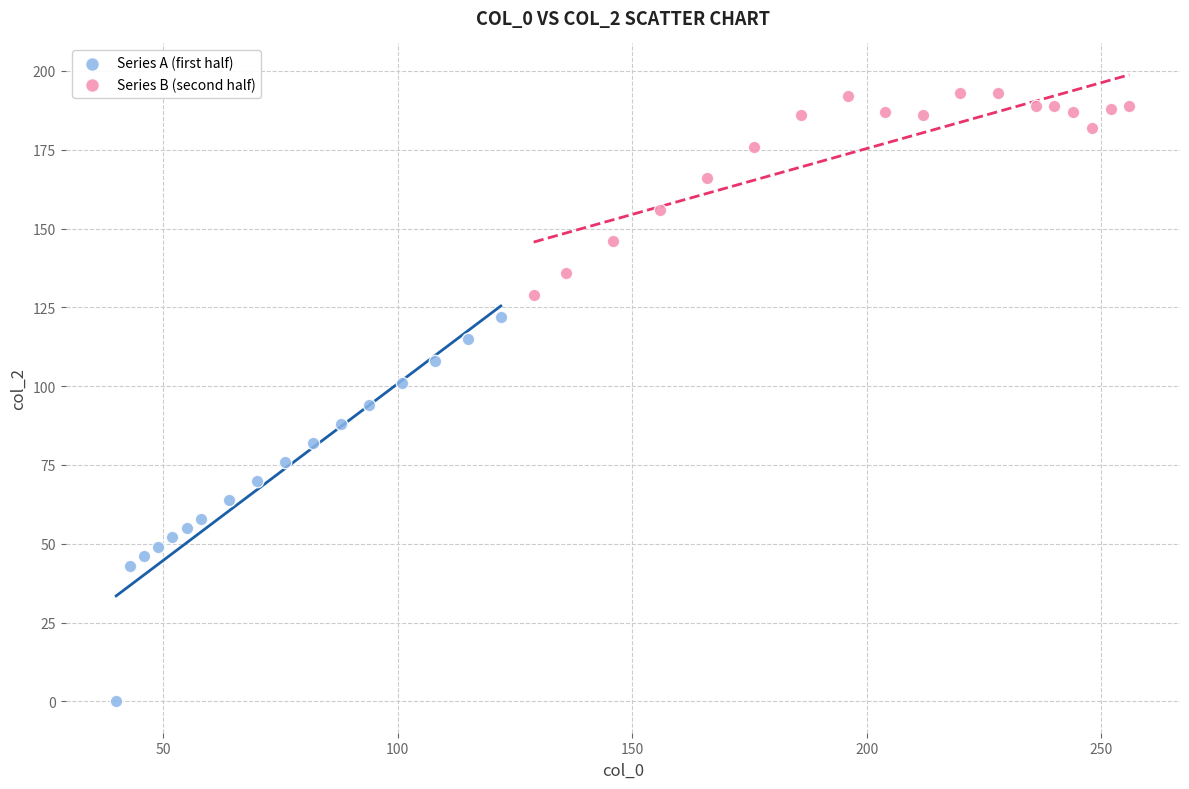

Which series contains the highest Y value?

Series B (second half)